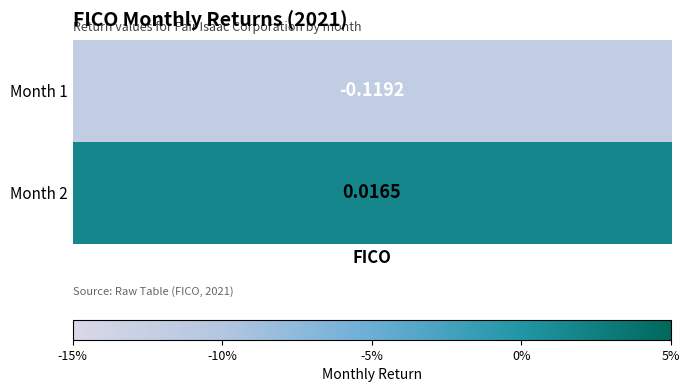

What is the change in value from 1 to 2?

+0.1